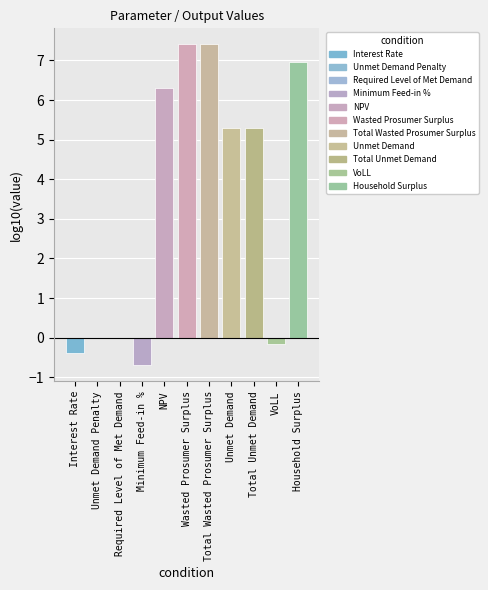

Reading right to left, extract all data points from this chart.

Household Surplus=7.0	VoLL=-0.2	Total Unmet Demand=5.3	Unmet Demand=5.3	Total Wasted Prosumer Surplus=7.4	Wasted Prosumer Surplus=7.4	NPV=6.3	Minimum Feed-in %=-0.7	Interest Rate=-0.4